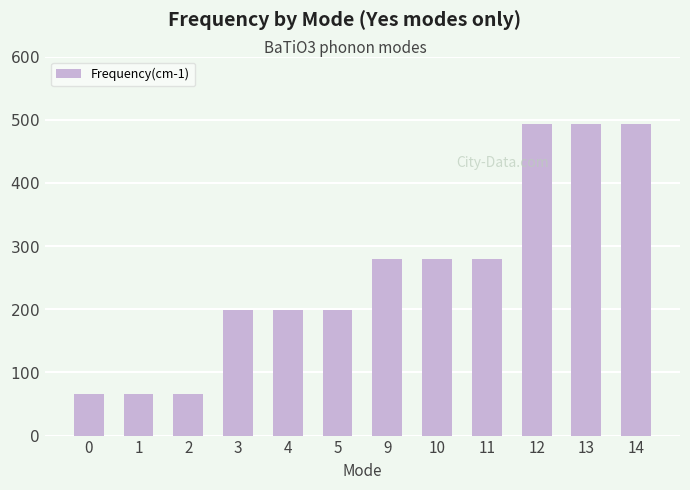

What is the average value?

259.2